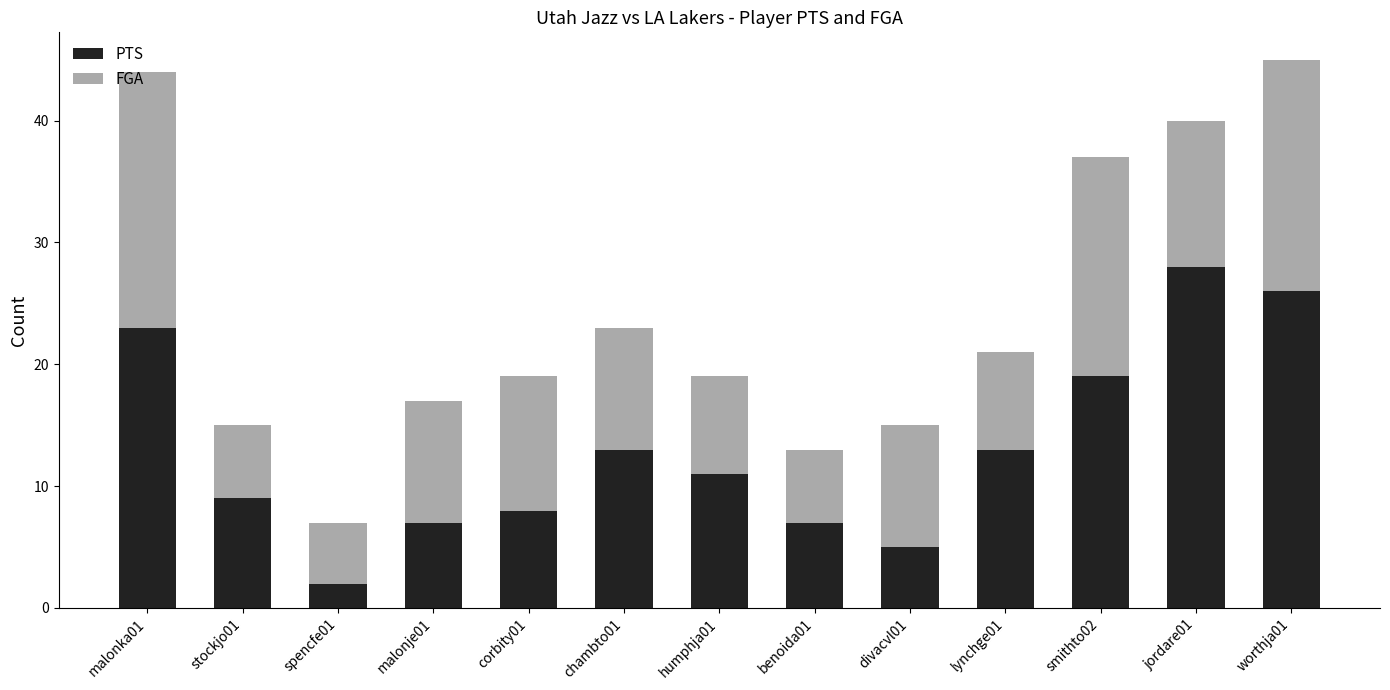

What is the difference between the maximum and minimum values in the PTS series?

26